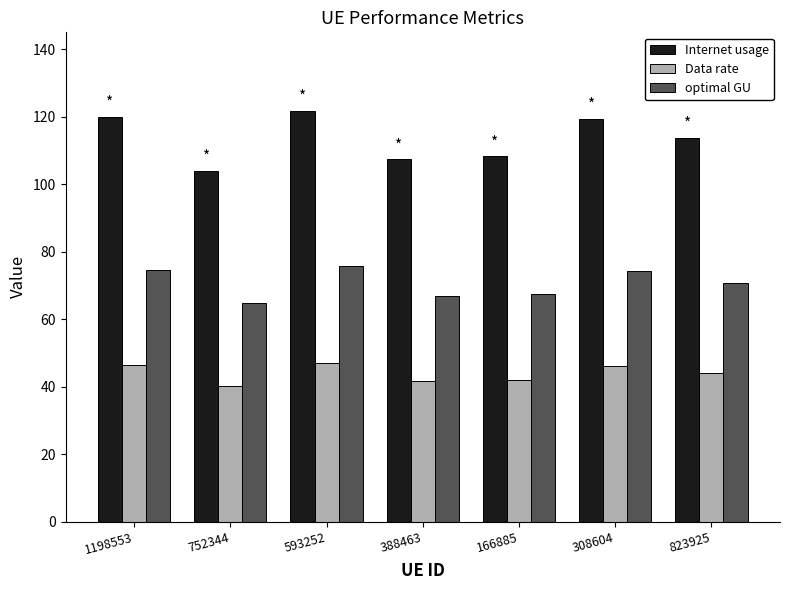

The value of Data rate at 166885 is 41.9. True or false?

True